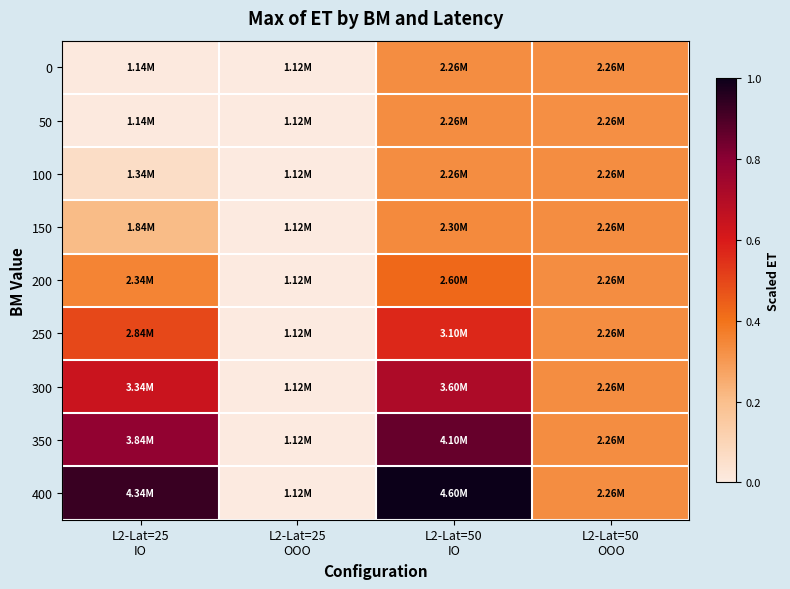

What is the total value across all series at L2-Lat=25
OOO?

10116568